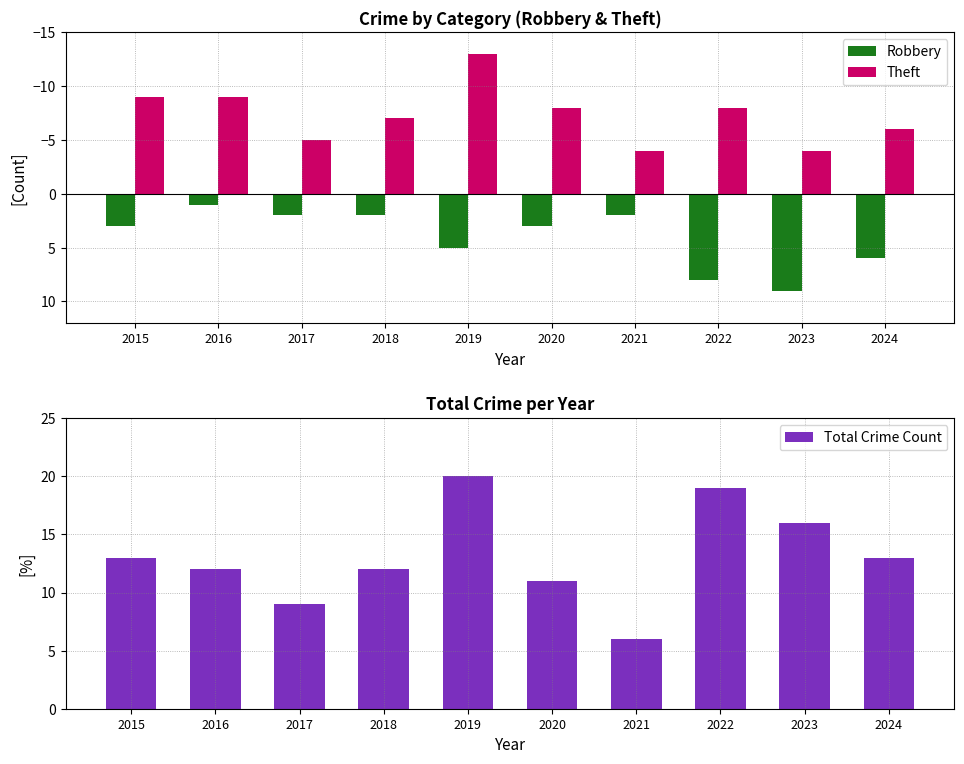

Between 2022 and 2016, which is larger?

2022